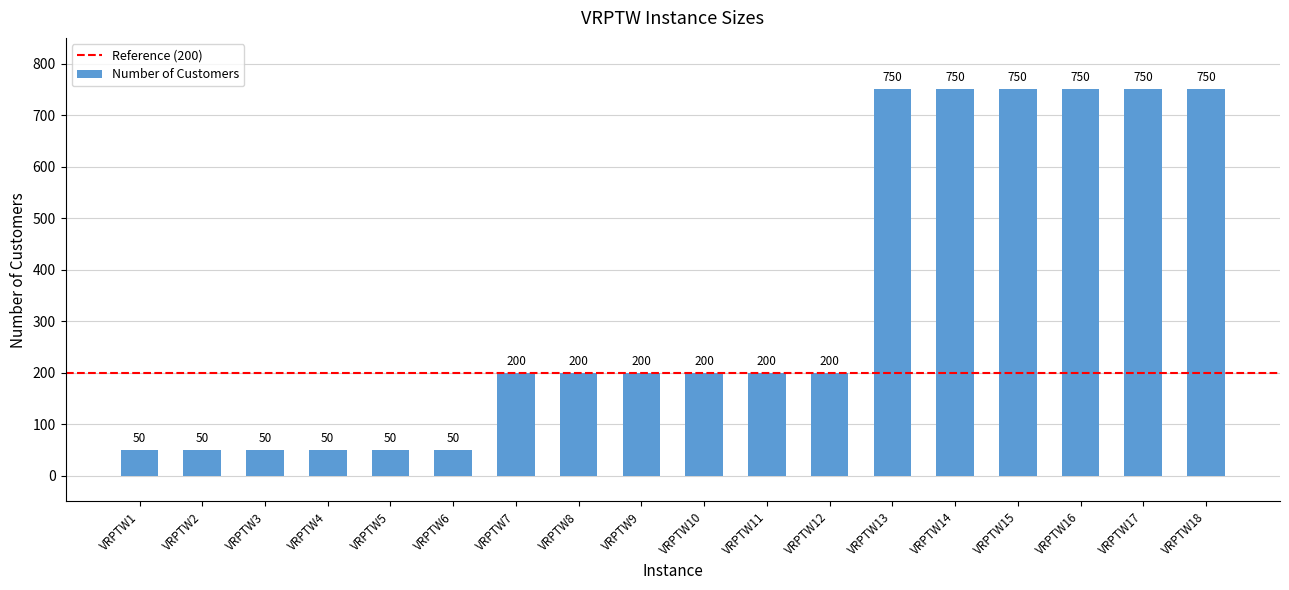

What value does the data have at VRPTW16, to the nearest 50?

750